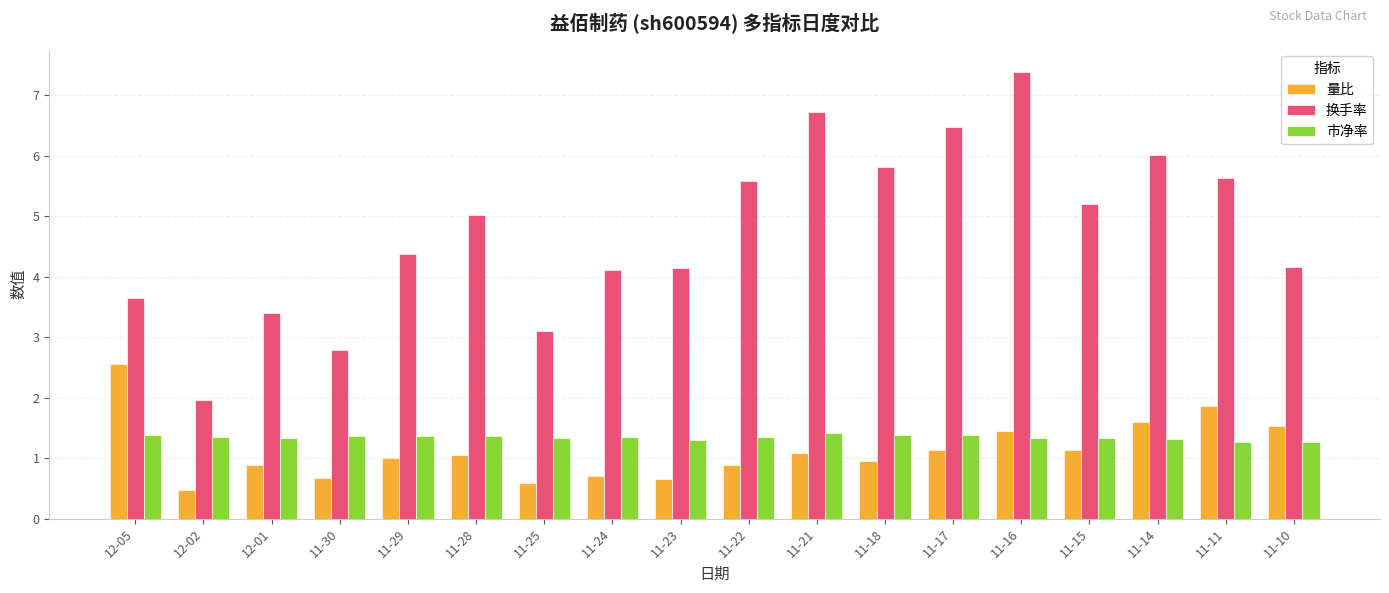

At which label does 量比 reach its minimum?

12-02